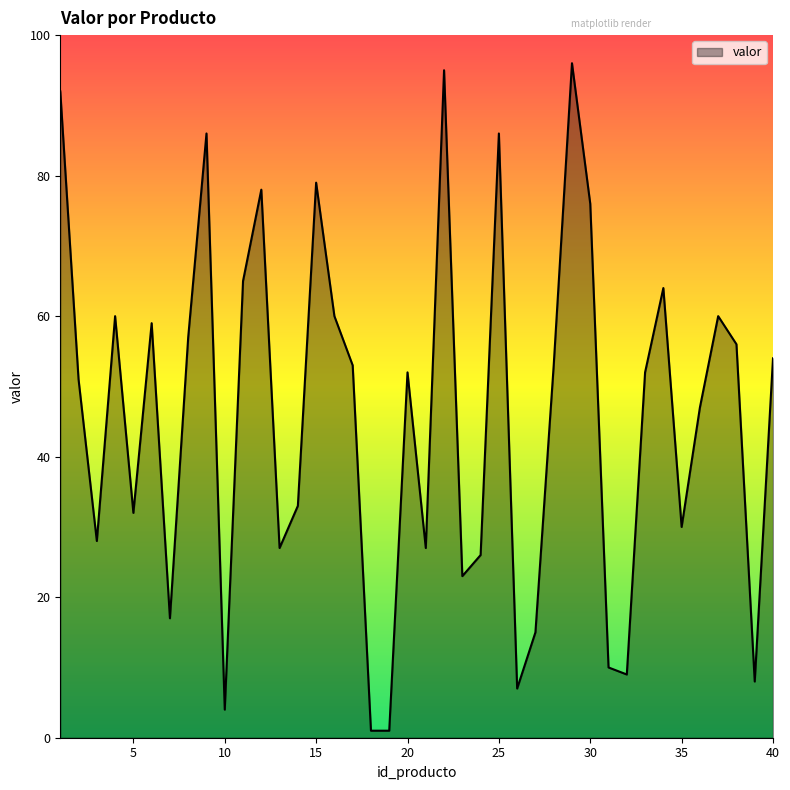

True or false: the data has more than 0 interior local peaks.

True